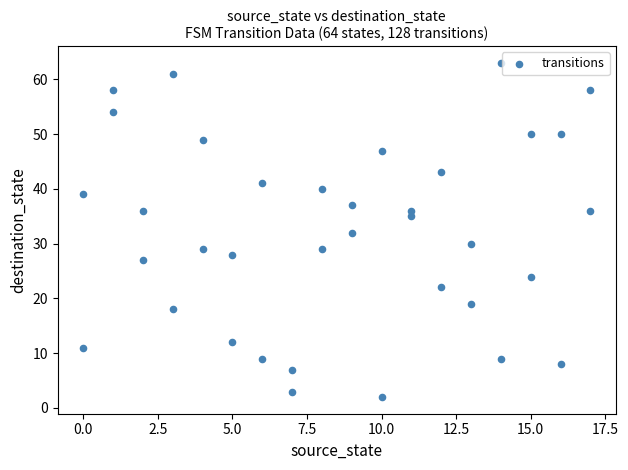

What is the range of Y values (max minus min)?

61